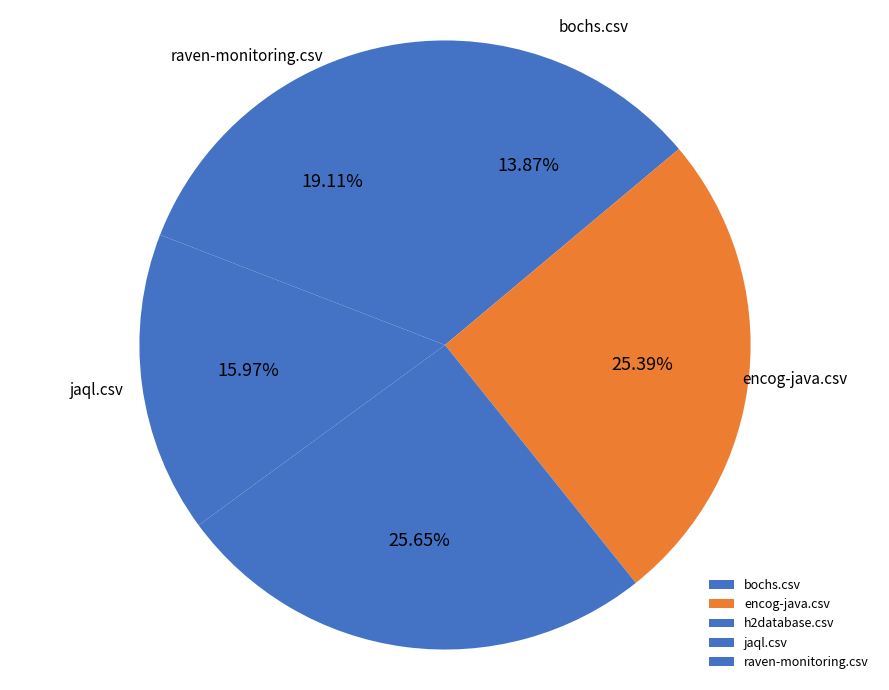

Which slice is the smallest?

bochs.csv